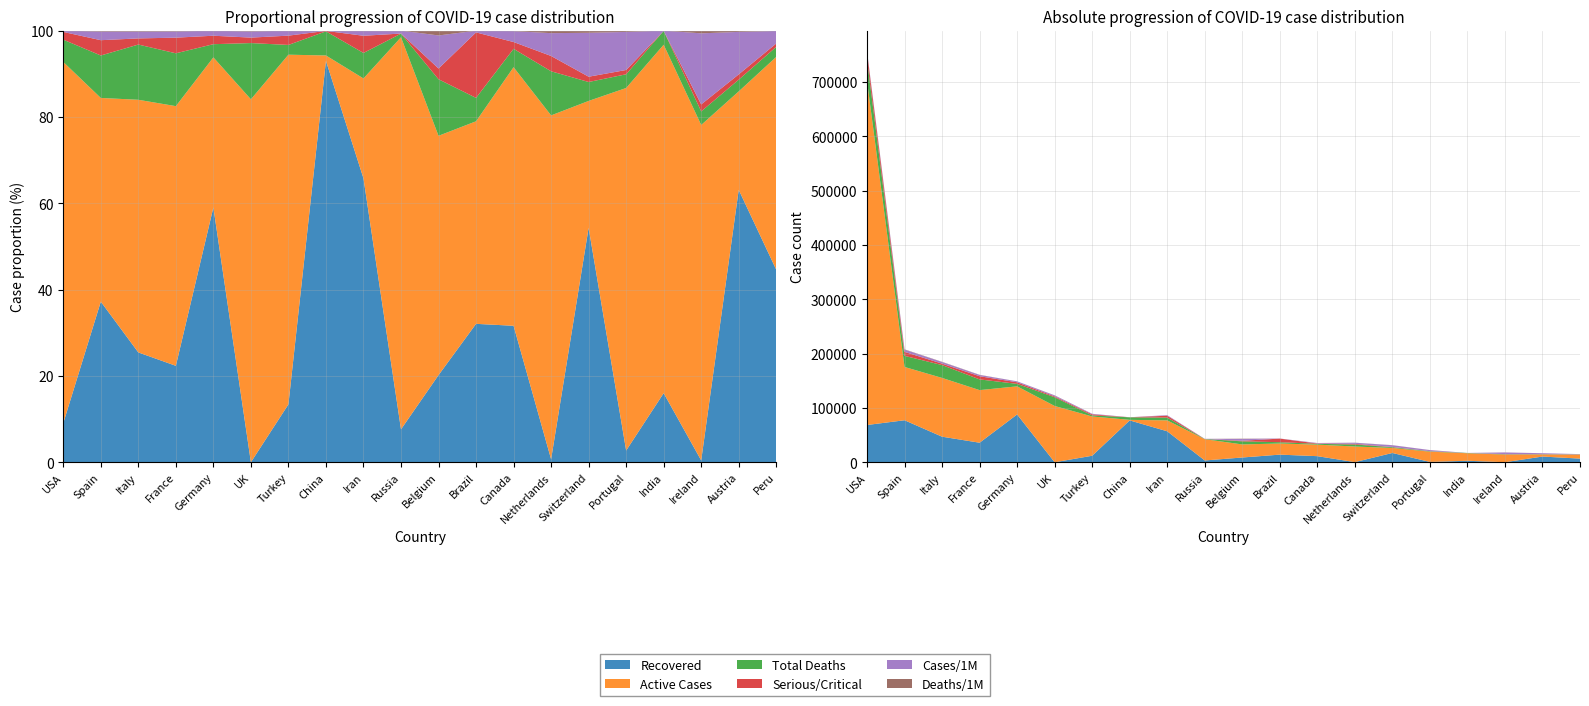

Reading right to left, transcribe all the data shown in this chart.

Recovered: Peru=6684	Austria=10501	Ireland=77	India=2745	Portugal=610	Switzerland=17100	Netherlands=250	Canada=11207	Brazil=14026	Belgium=8757	Russia=3291	Iran=57023	China=77062	Turkey=11976	UK=0	Germany=88000	France=35983	Italy=47055	Spain=77357	USA=68610
Active Cases: Peru=7388	Austria=3796	Ireland=14110	India=13842	Portugal=18882	Switzerland=9259	Netherlands=28721	Canada=21235	Brazil=20527	Belgium=24056	Russia=39201	Iran=20070	China=1041	Turkey=72313	UK=103663	Germany=51801	France=96877	Italy=108257	Spain=98134	USA=633517
Total Deaths: Peru=348	Austria=452	Ireland=571	India=550	Portugal=714	Switzerland=1381	Netherlands=3684	Canada=1509	Brazil=2372	Belgium=5683	Russia=361	Iran=5118	China=4632	Turkey=2017	UK=16060	Germany=4547	France=19718	Italy=23660	Spain=20453	USA=39103
Serious/Critical: Peru=117	Austria=204	Ireland=294	India=0	Portugal=224	Switzerland=386	Netherlands=1279	Canada=557	Brazil=6634	Belgium=1081	Russia=8	Iran=3456	China=85	Turkey=1922	UK=1559	Germany=2922	France=5833	Italy=2635	Spain=7371	USA=13551
Cases/1M: Peru=437	Austria=1638	Ireland=2989	India=12	Portugal=1982	Switzerland=3205	Netherlands=1906	Canada=900	Brazil=174	Belgium=3322	Russia=294	Iran=979	China=57	Turkey=1023	UK=1769	Germany=1723	France=2338	Italy=2960	Spain=4191	USA=2239
Deaths/1M: Peru=11	Austria=50	Ireland=116	India=0	Portugal=70	Switzerland=160	Netherlands=215	Canada=40	Brazil=11	Belgium=490	Russia=2	Iran=61	China=3	Turkey=24	UK=237	Germany=54	France=302	Italy=391	Spain=437	USA=118